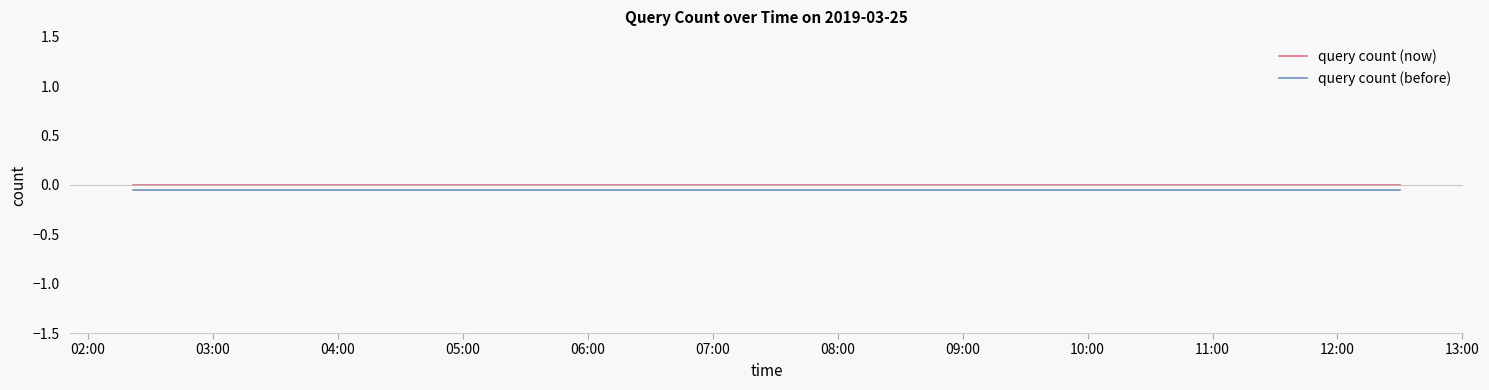

True or false: query count (before) and query count (now) cross at least once.

False